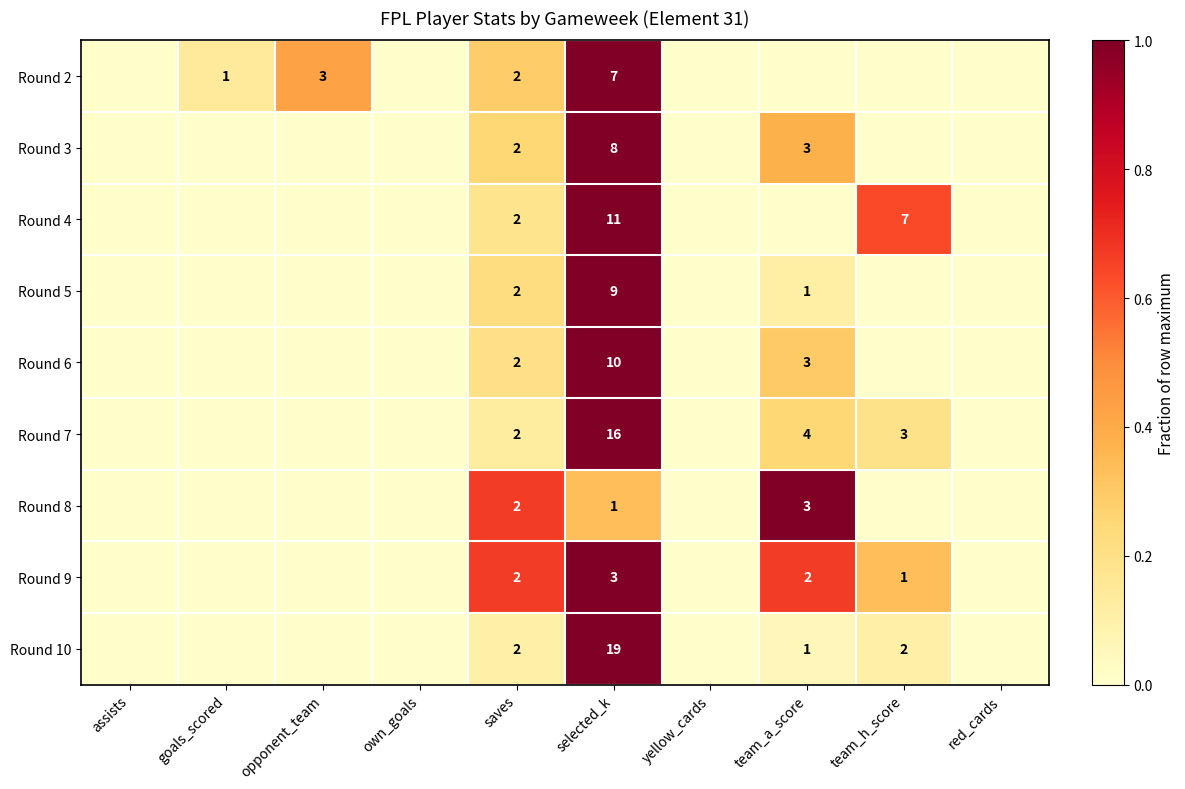

The Round 10 series shows 2 at team_h_score. True or false?

True